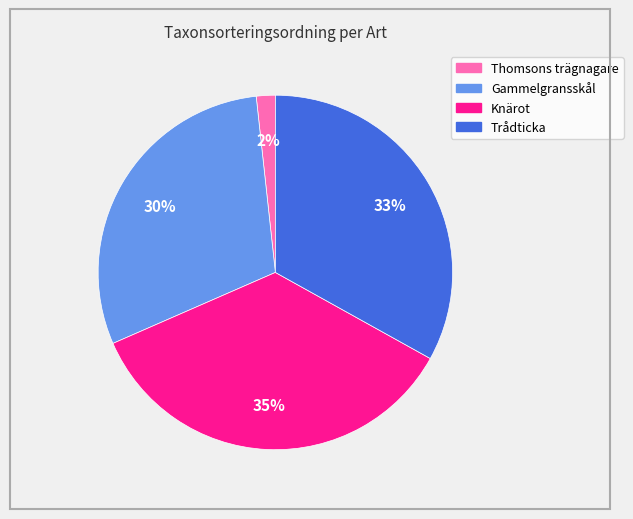

How many slices are in this pie chart?

4